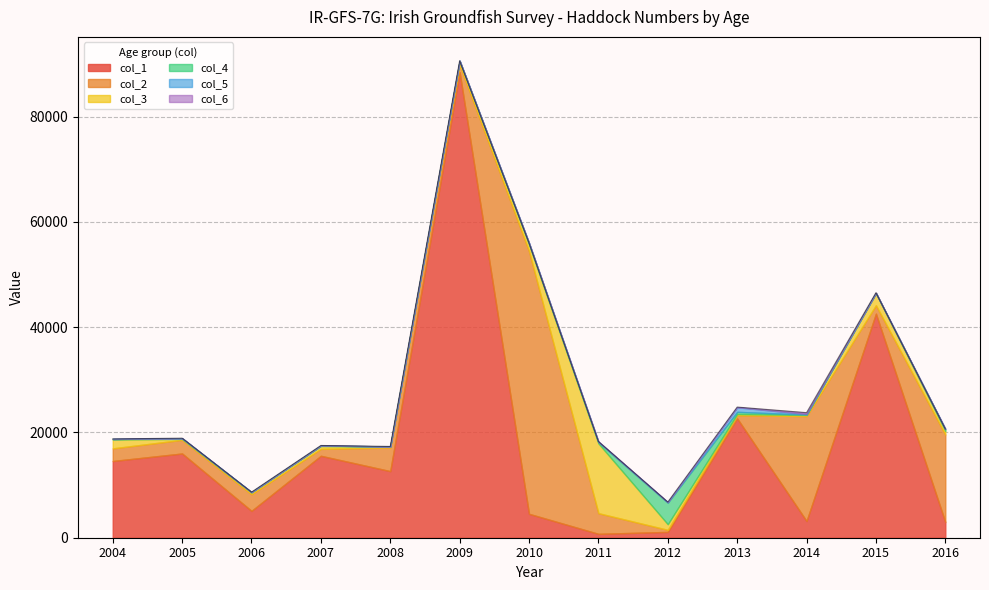

How many times do col_2 and col_5 cross each other?

2